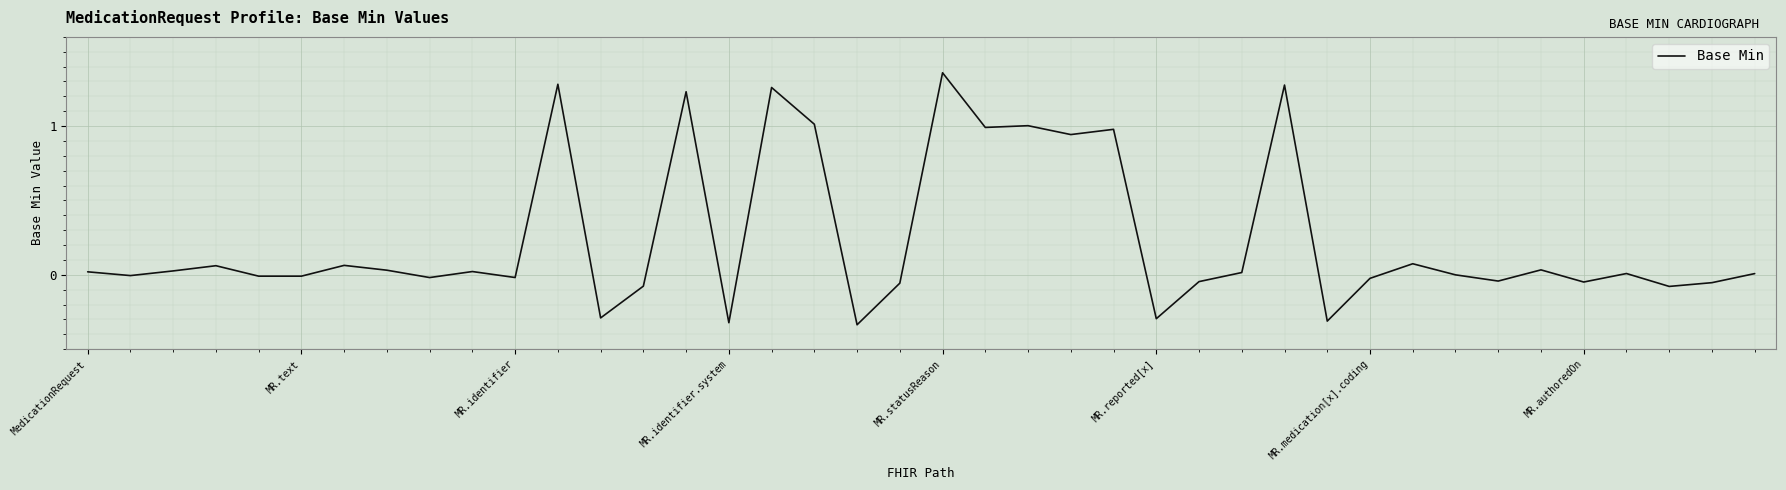

What is the difference between the maximum and minimum values?

1.7